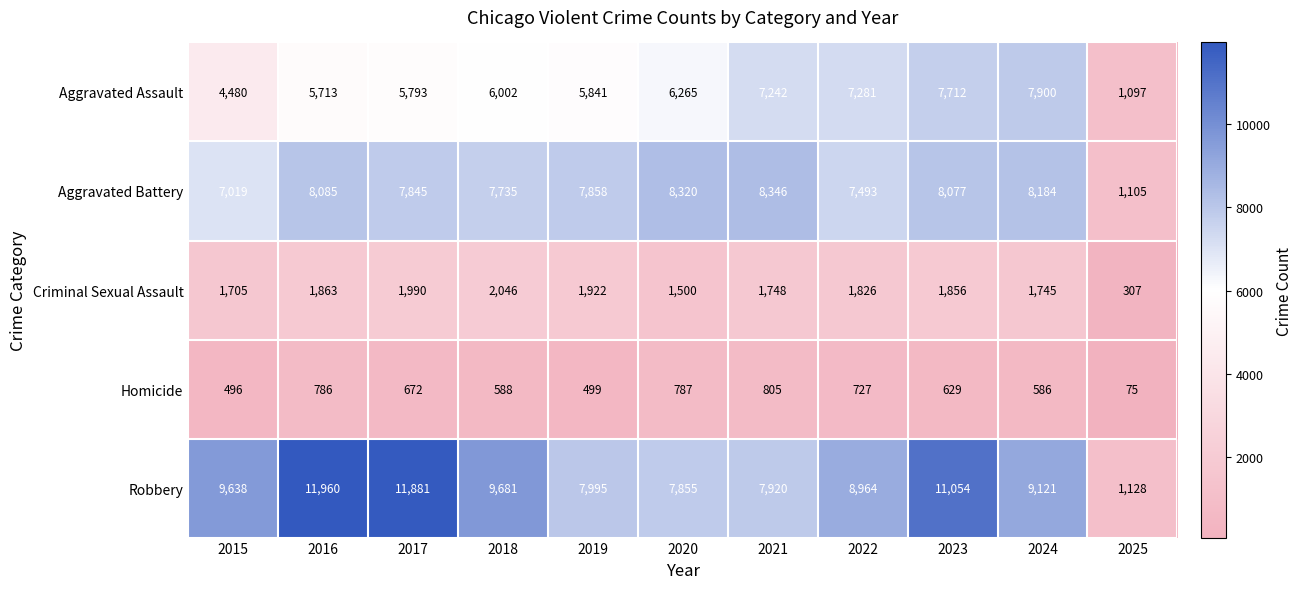

What is the difference between the Robbery values at 2018 and 2020?

1826